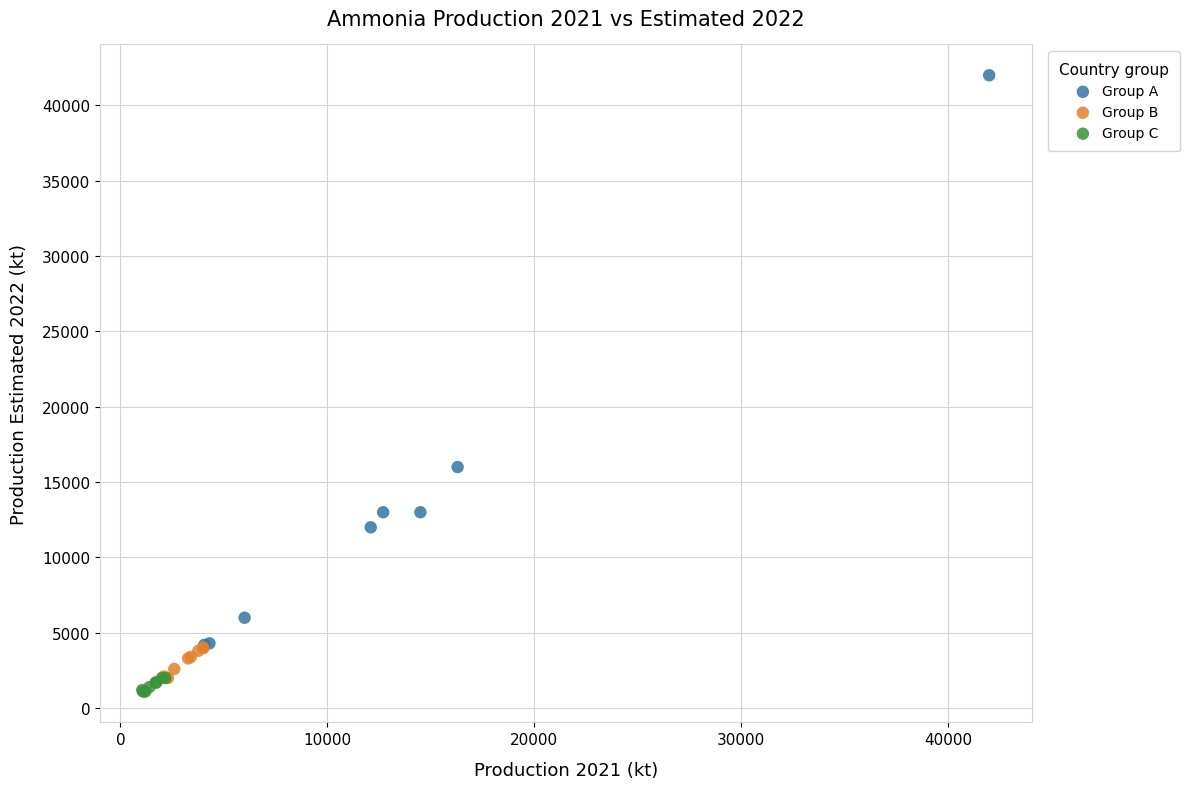

What are all the series names shown in the legend?

Group A, Group B, Group C